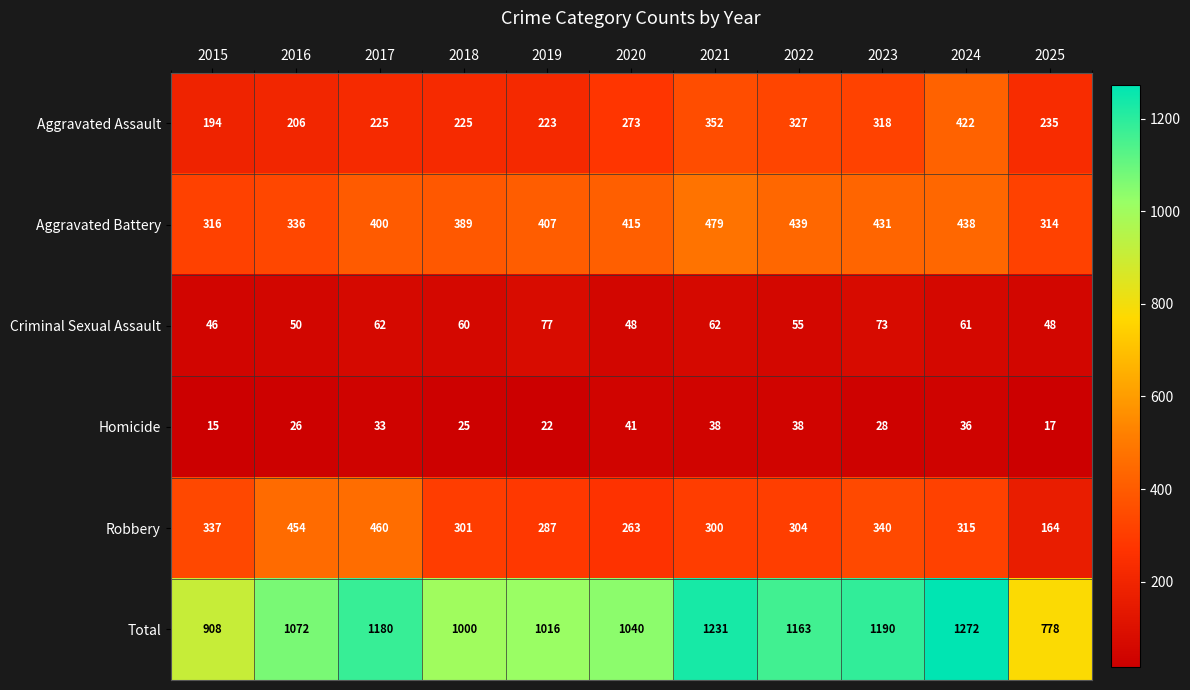

What is the approximate value of Aggravated Battery at 2020, to the nearest 50?

400